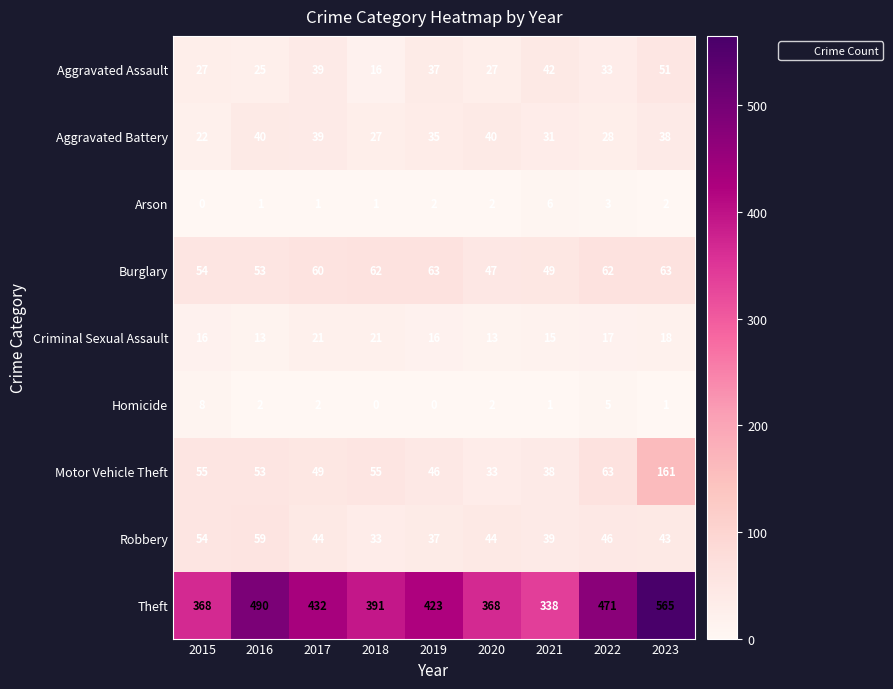

At which label is Theft closest to 451?

2017